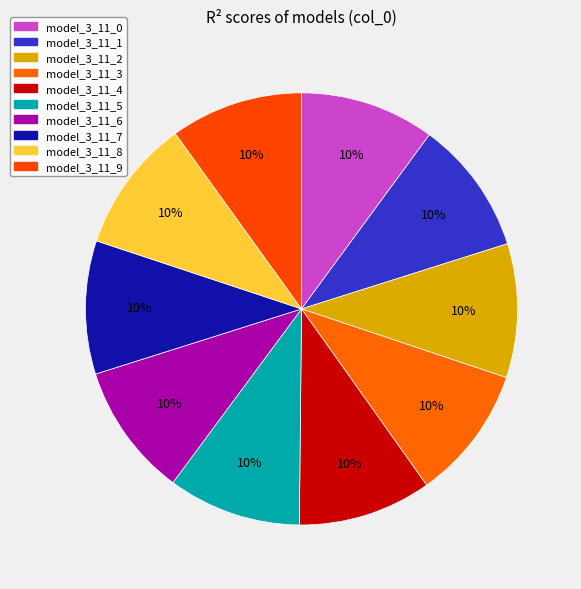

Combined, what portion of the pie is model_3_11_5 and model_3_11_8?

20.0%